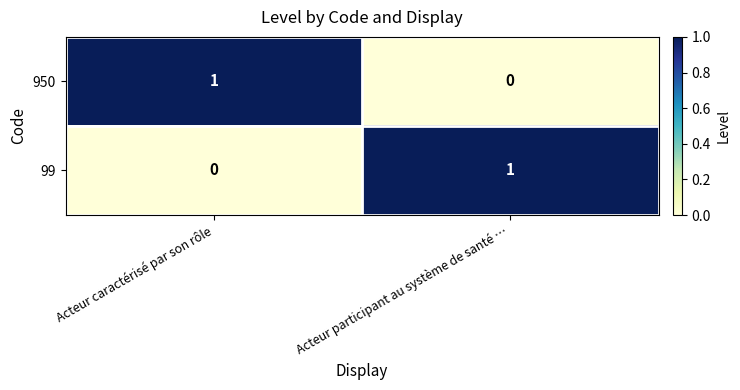

Reading right to left, what are all the values shown in this chart?

950: Acteur participant au système de santé …=0	Acteur caractérisé par son rôle=1
99: Acteur participant au système de santé …=1	Acteur caractérisé par son rôle=0